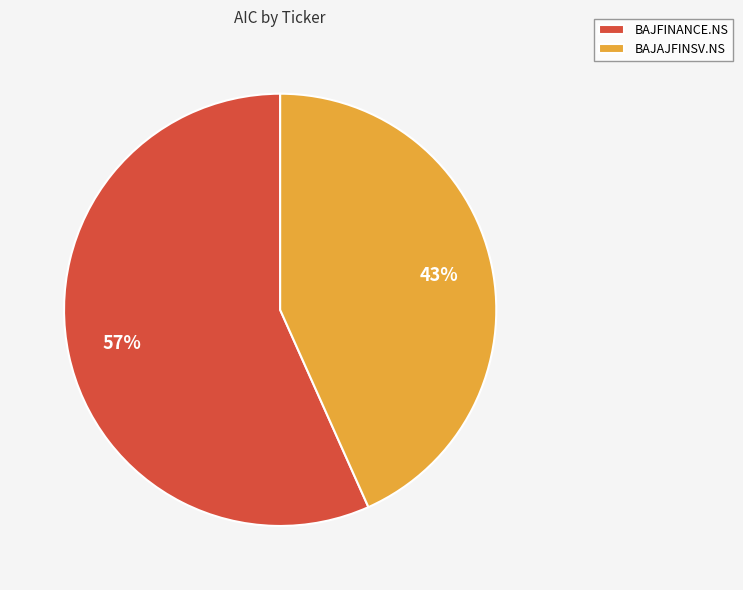

Is BAJFINANCE.NS the majority of the pie?

Yes